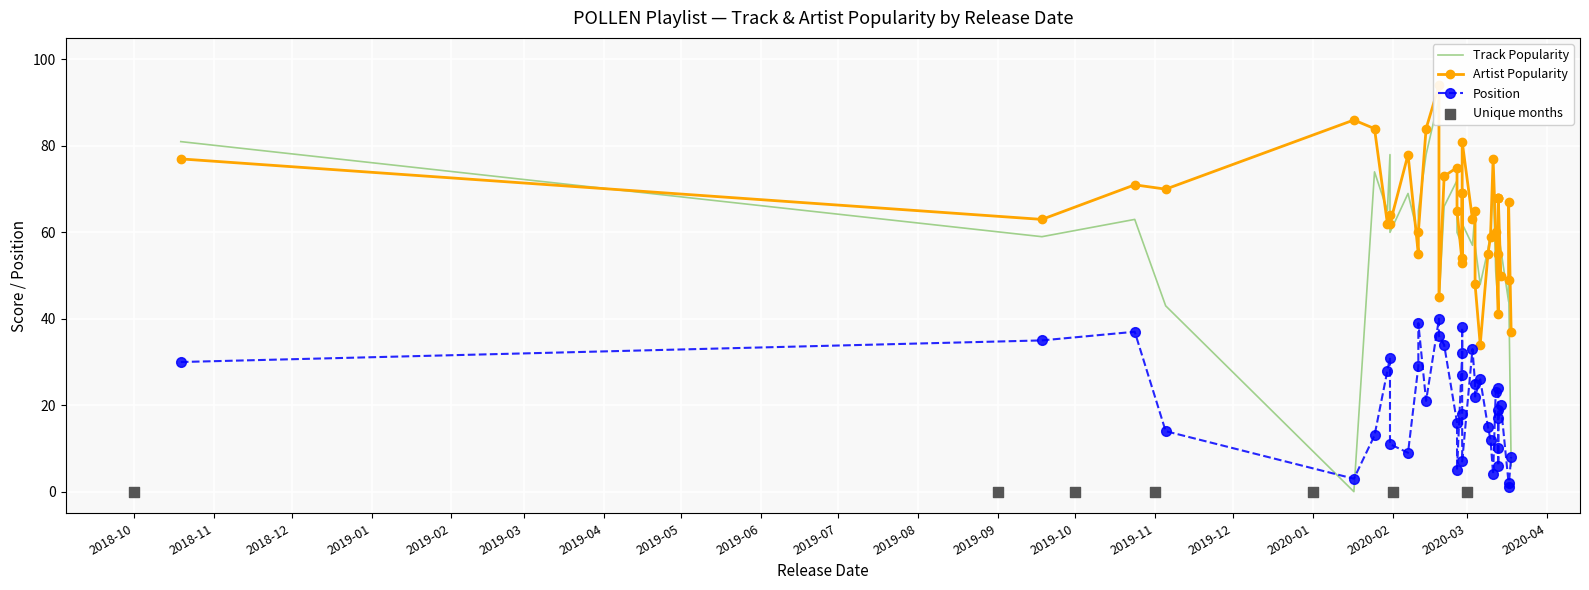

Which series has the largest total across all categories?

Artist Popularity